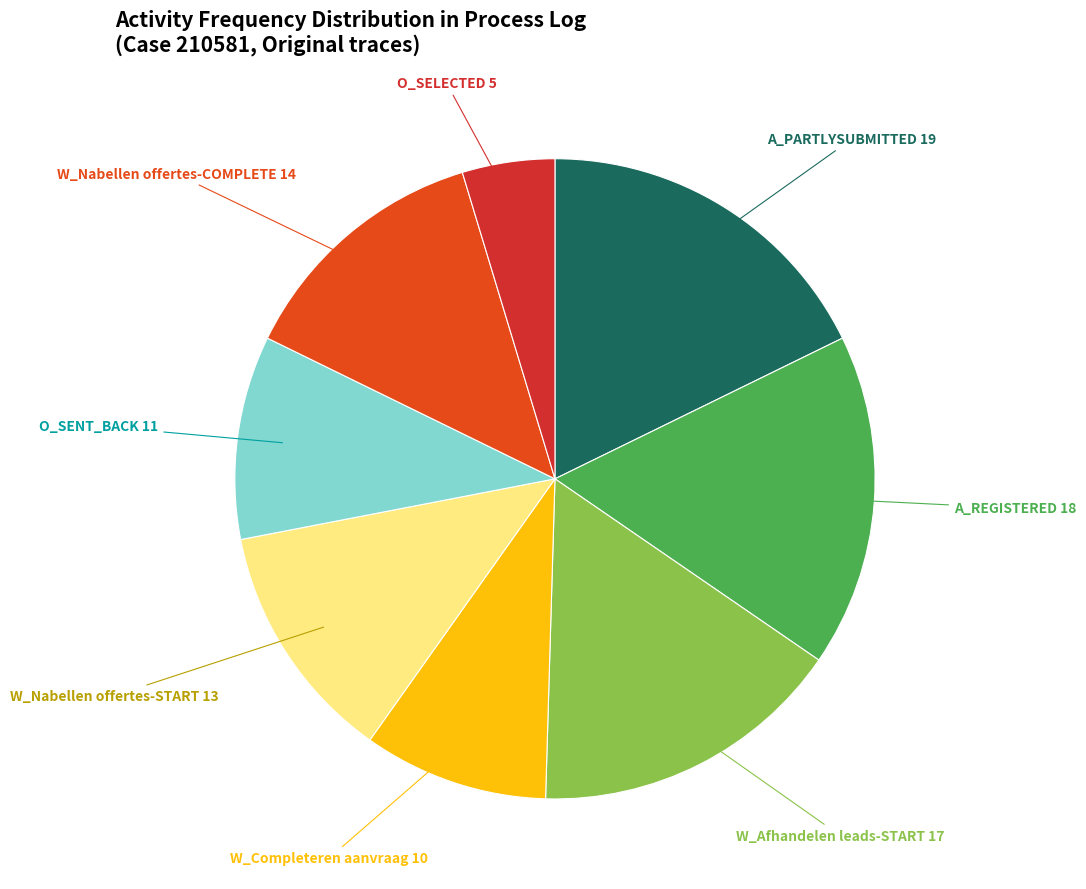

How many slices are in this pie chart?

8